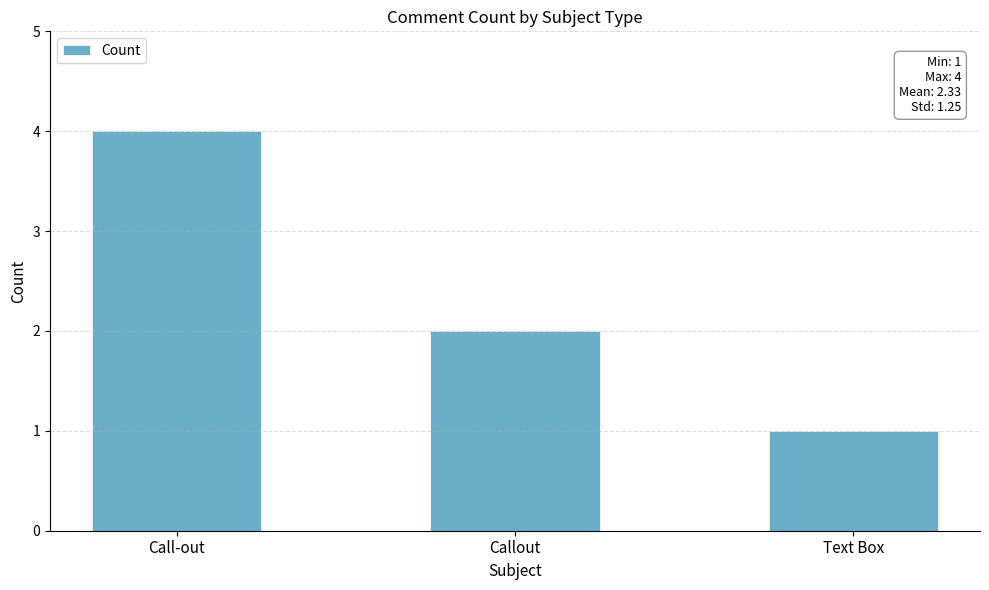

What is the sum of the values at Callout and Call-out?

6